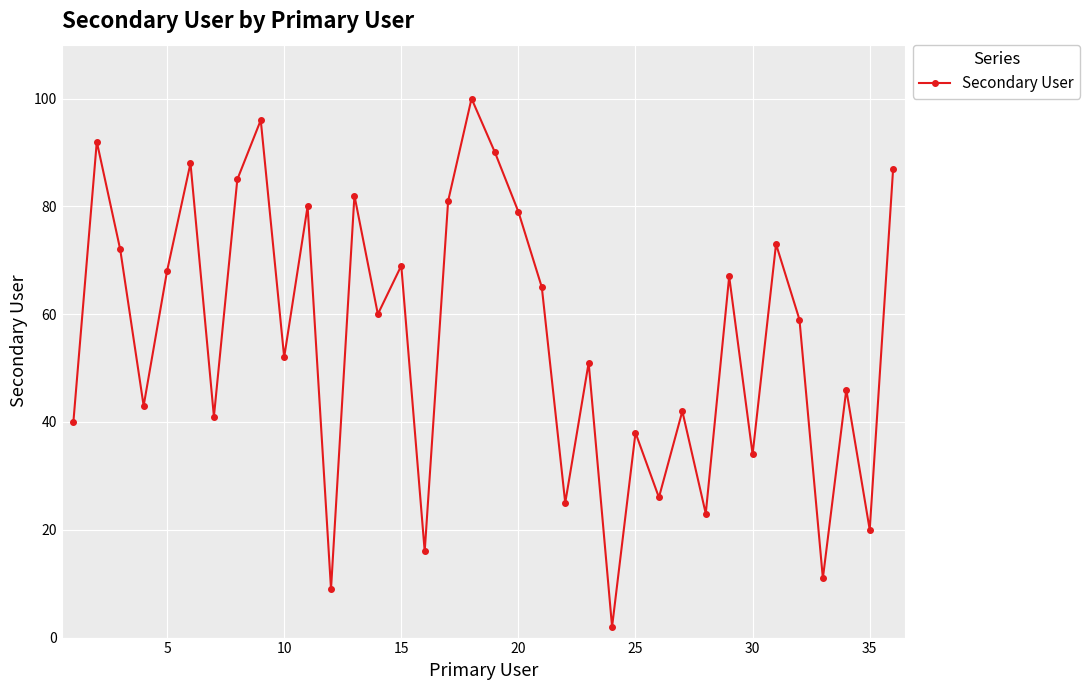

Does the chart have visible grid lines?

Yes